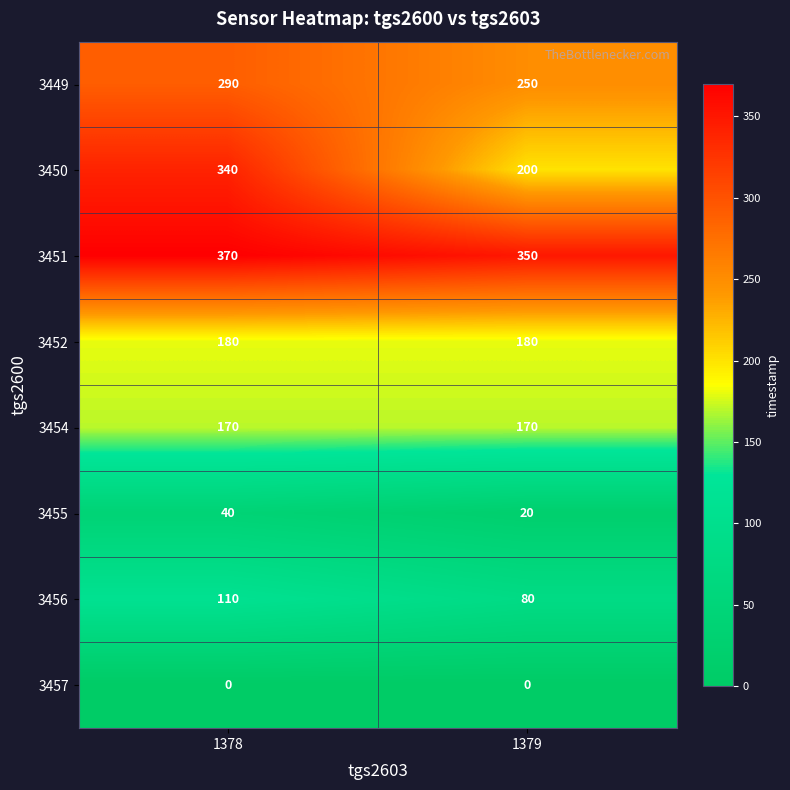

What is the greatest value displayed?

370